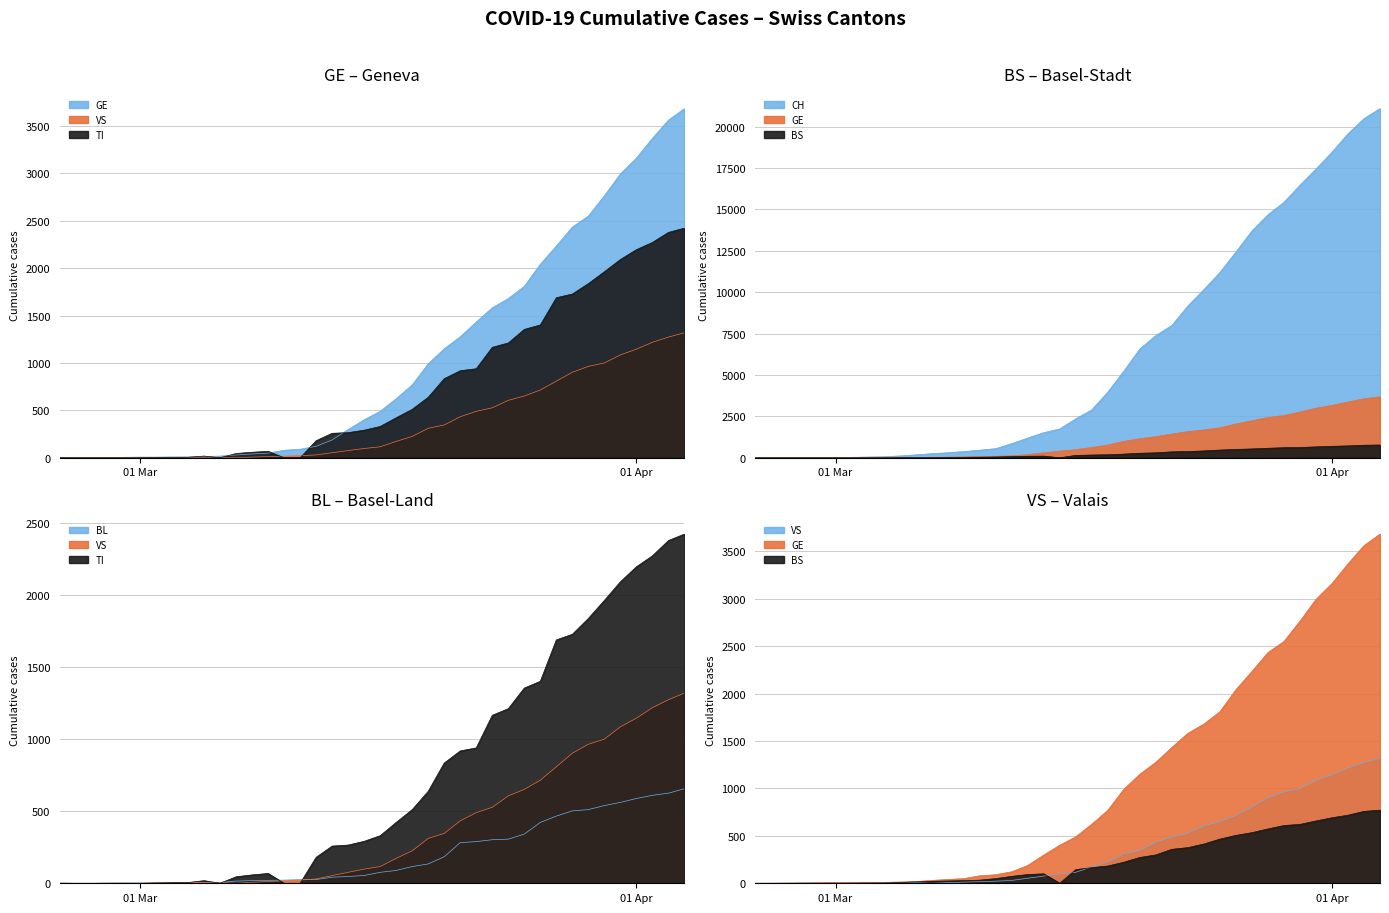

At which label does CH reach its peak?

2020-04-04